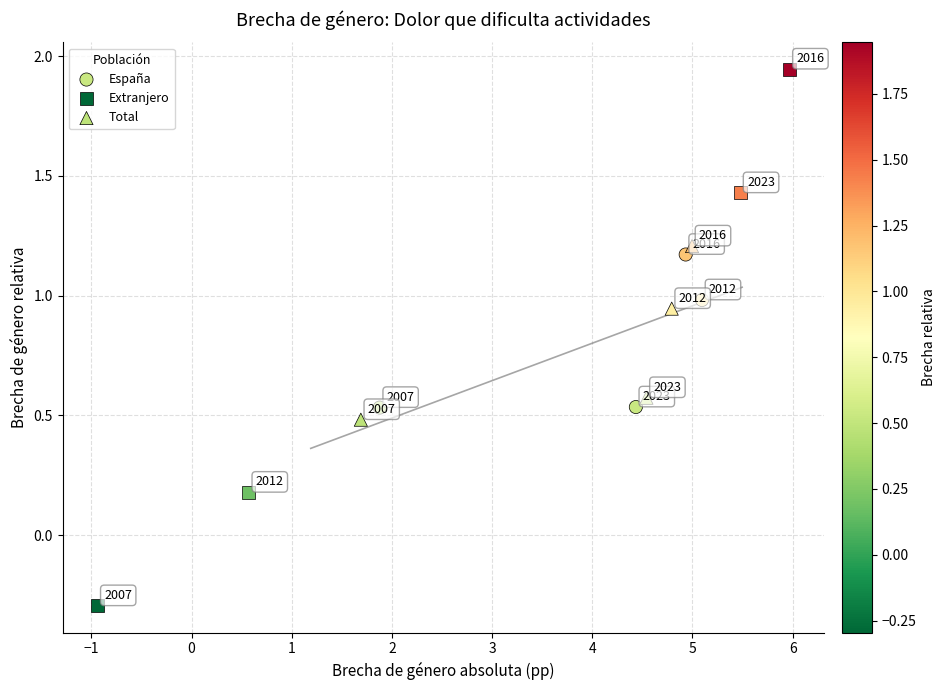

Which series has the widest spread of Y values?

Extranjero